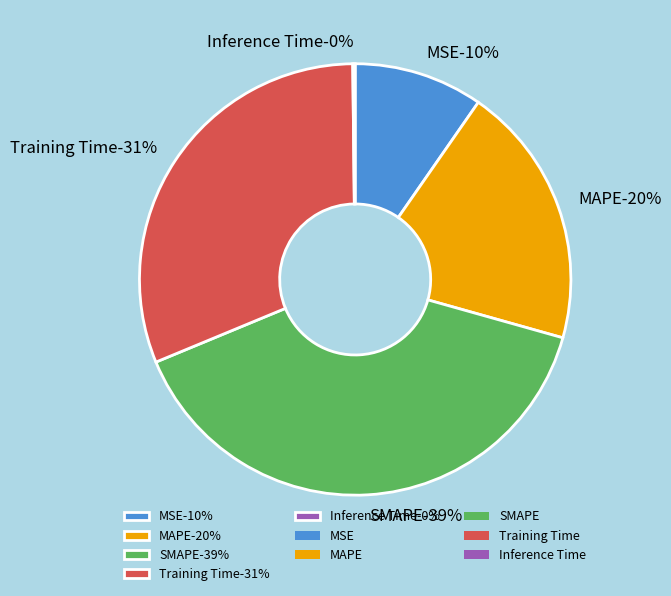

What is the smallest slice in the pie chart?

Inference Time